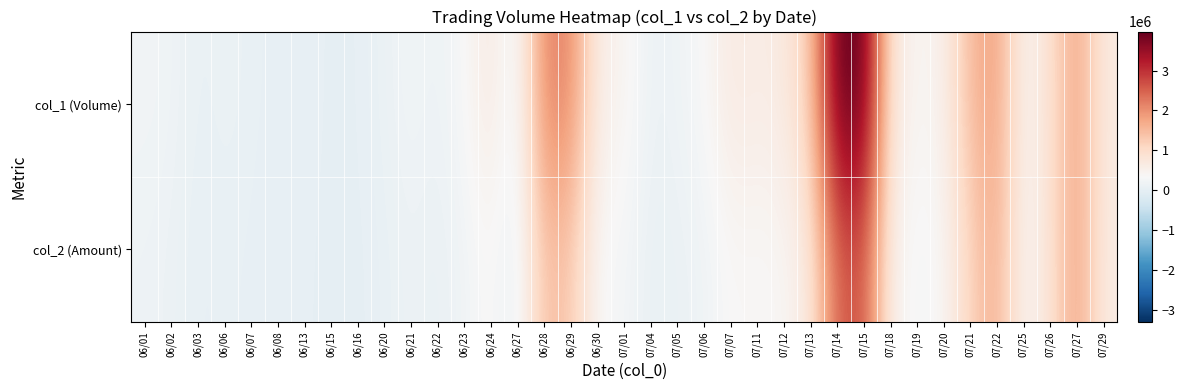

Rank the series by their average value, from highest to lowest.

col_1 (Volume), col_2 (Amount)